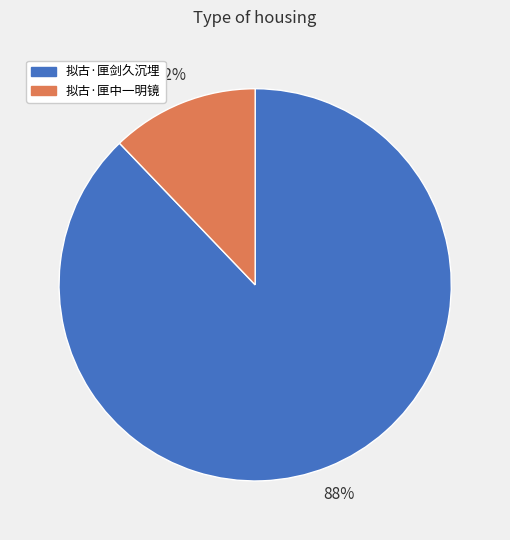

Which has a higher value, 拟古·匣剑久沉埋 or 拟古·匣中一明镜?

拟古·匣剑久沉埋